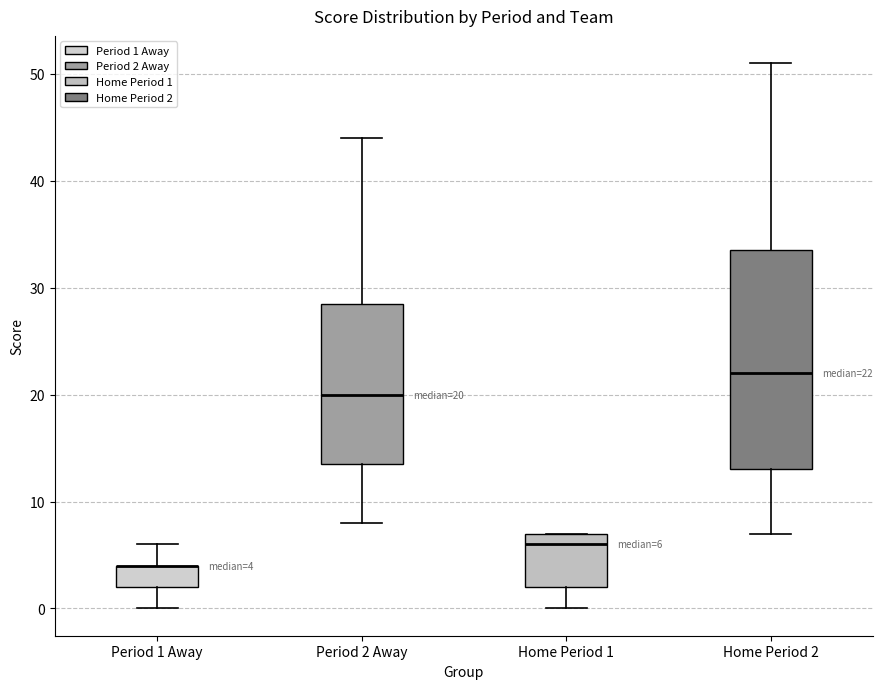

Comparing the boxes themselves (not the whiskers), which one is the tallest?

Home Period 2